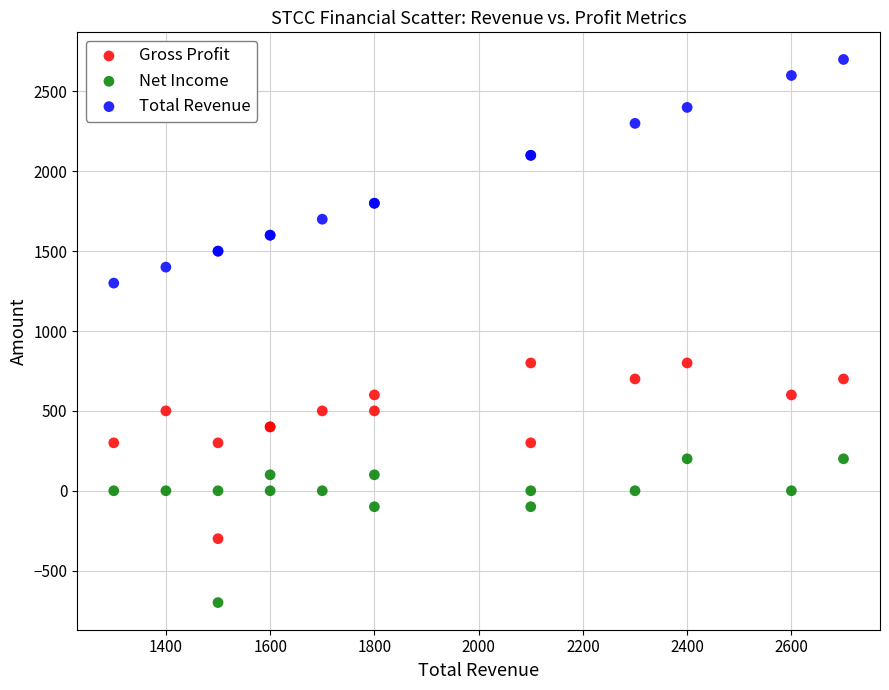

What are all the series names shown in the legend?

Gross Profit, Net Income, Total Revenue